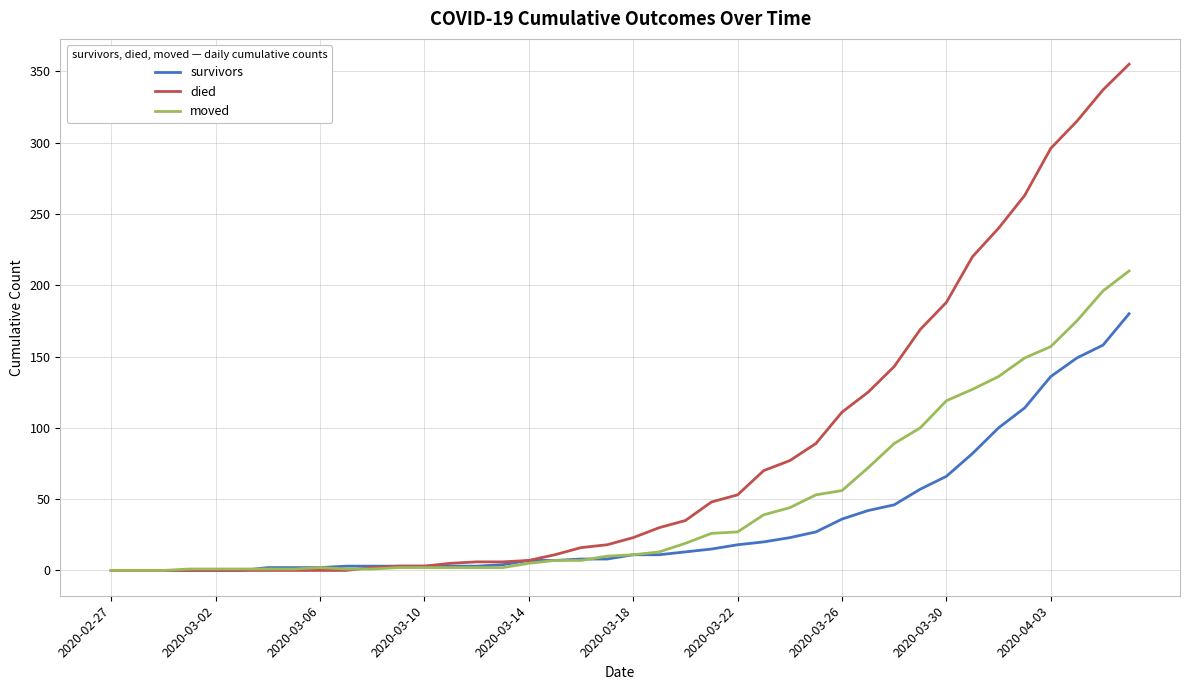

Which series has the widest spread of values?

died